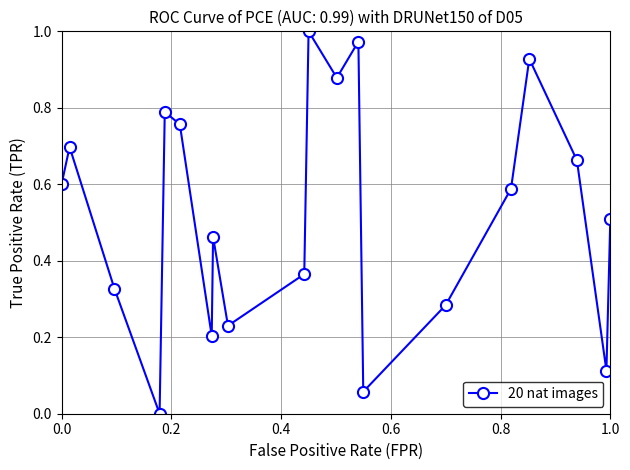

What is the sum of all values?

10.4